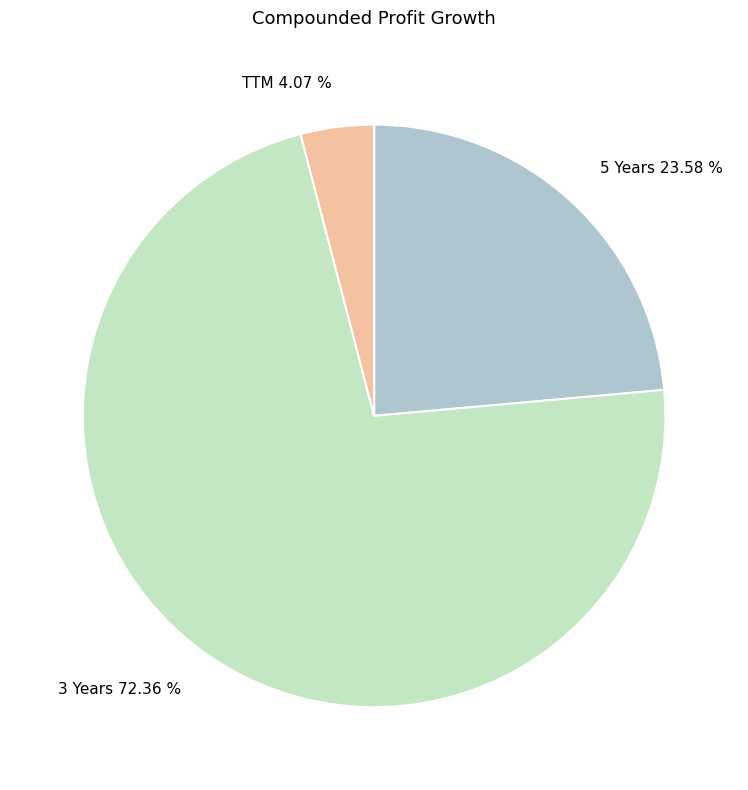

Which has a higher value, TTM 4.07 % or 5 Years 23.58 %?

5 Years 23.58 %